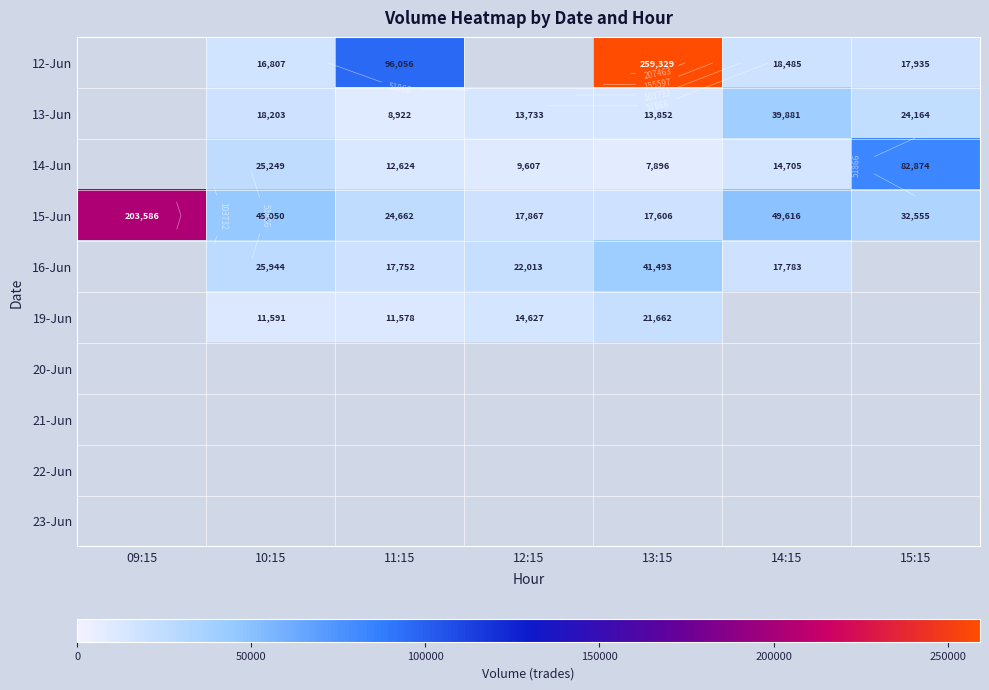

True or false: 16-Jun has a value of 17783.0 at 14:15.

True